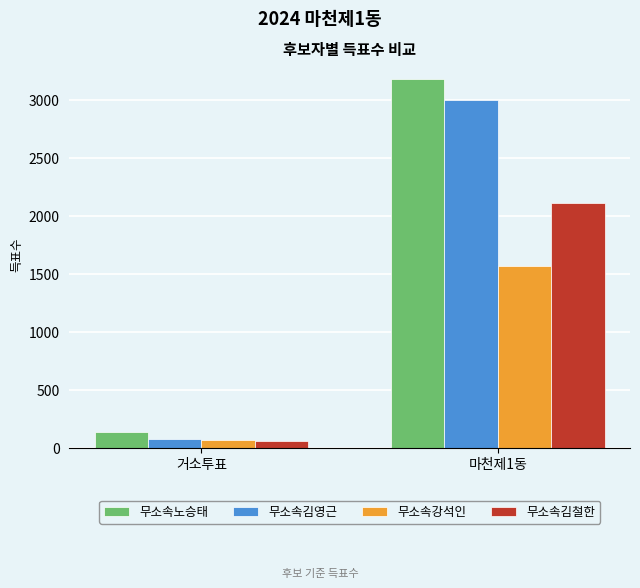

Reading left to right, what are all the values shown in this chart?

무소속노승태: 거소투표=133	마천제1동=3180
무소속김영근: 거소투표=79	마천제1동=3002
무소속강석인: 거소투표=68	마천제1동=1571
무소속김철한: 거소투표=56	마천제1동=2114